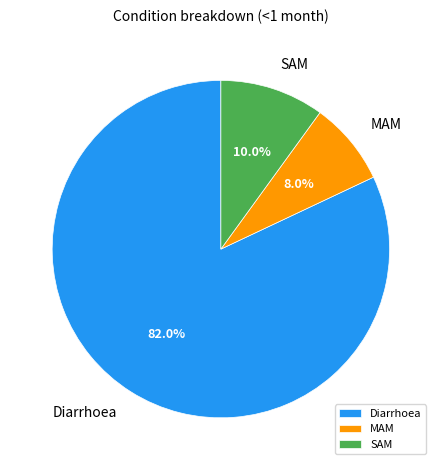

Which category accounts for the majority?

Diarrhoea